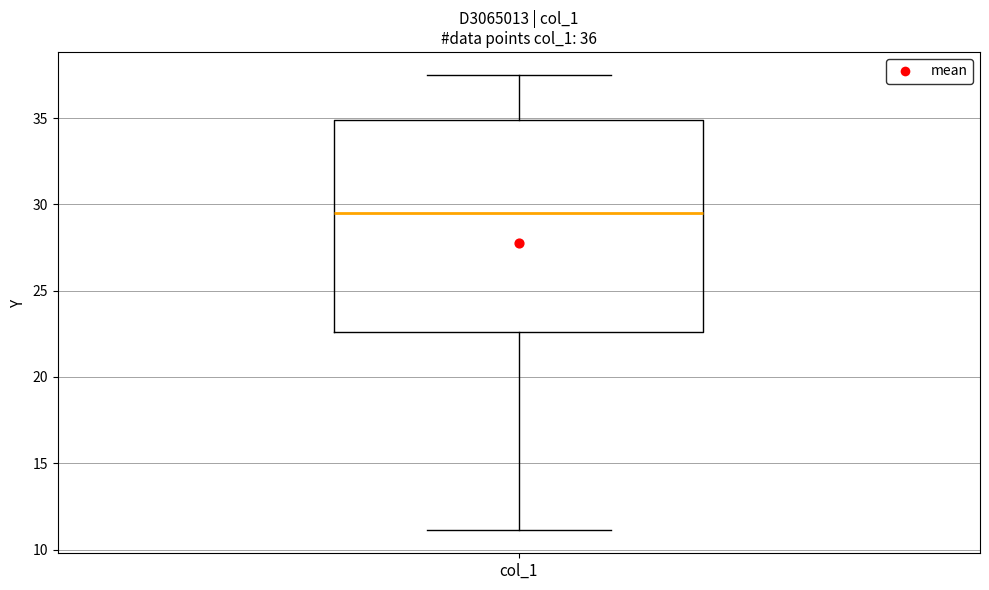

Where is the upper edge of the box for col_1 on the y-axis? The values are not printed on the chart, so give them approximately, as read against the axis.

35.0